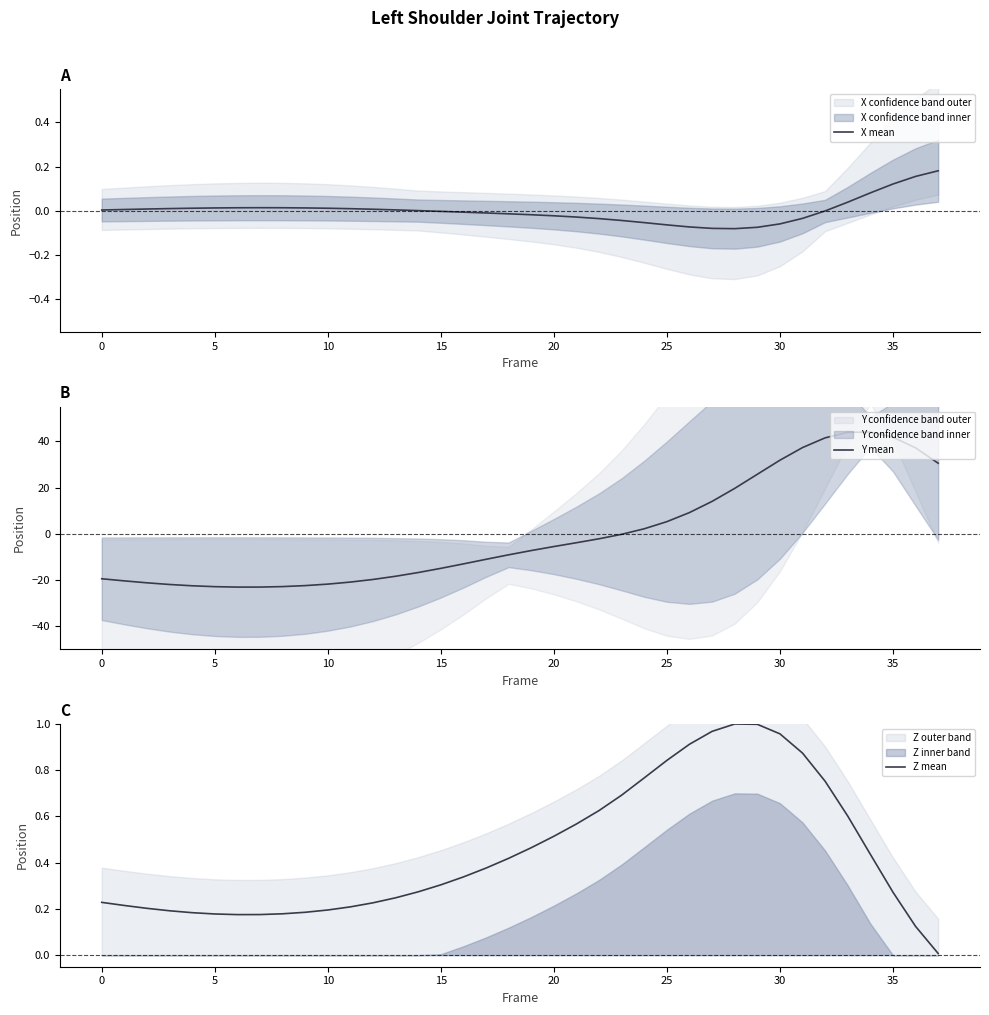

What is the difference between the highest and lowest values at 32?

41.5